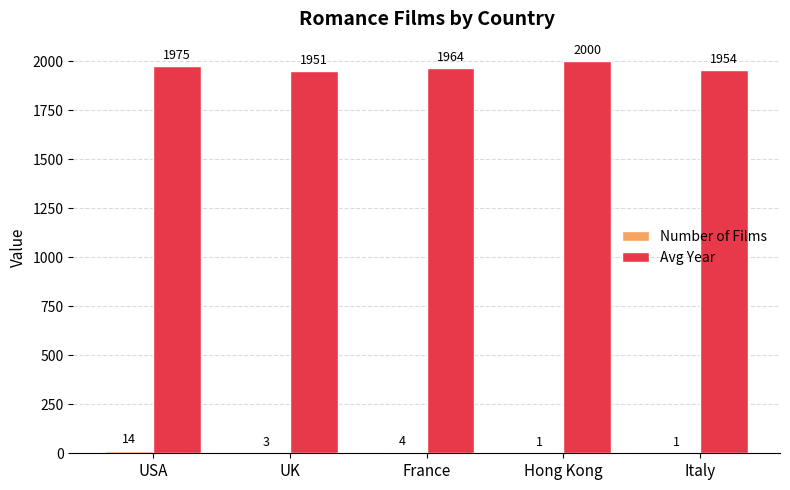

Between France and Hong Kong, which series saw the biggest shift?

Avg Year